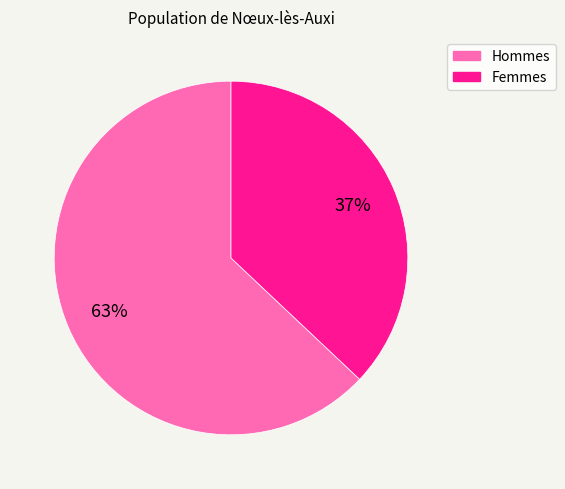

To the nearest percent, what is the average slice percentage?

50%